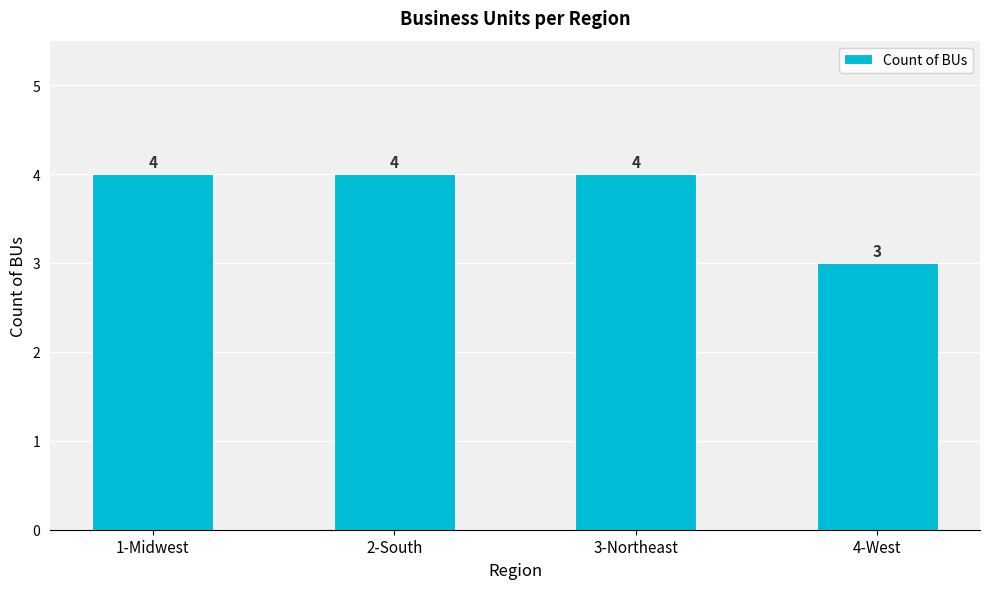

What position from the right is 4-West?

1